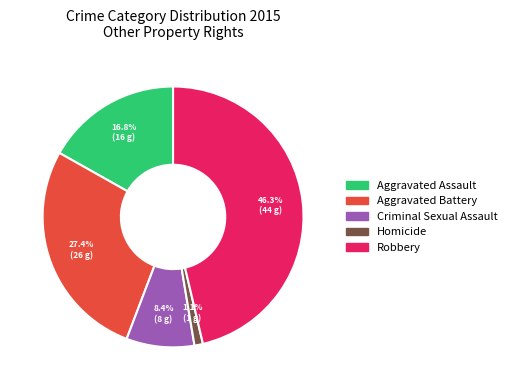

To the nearest percent, what percentage of the pie is Aggravated Assault?

17%